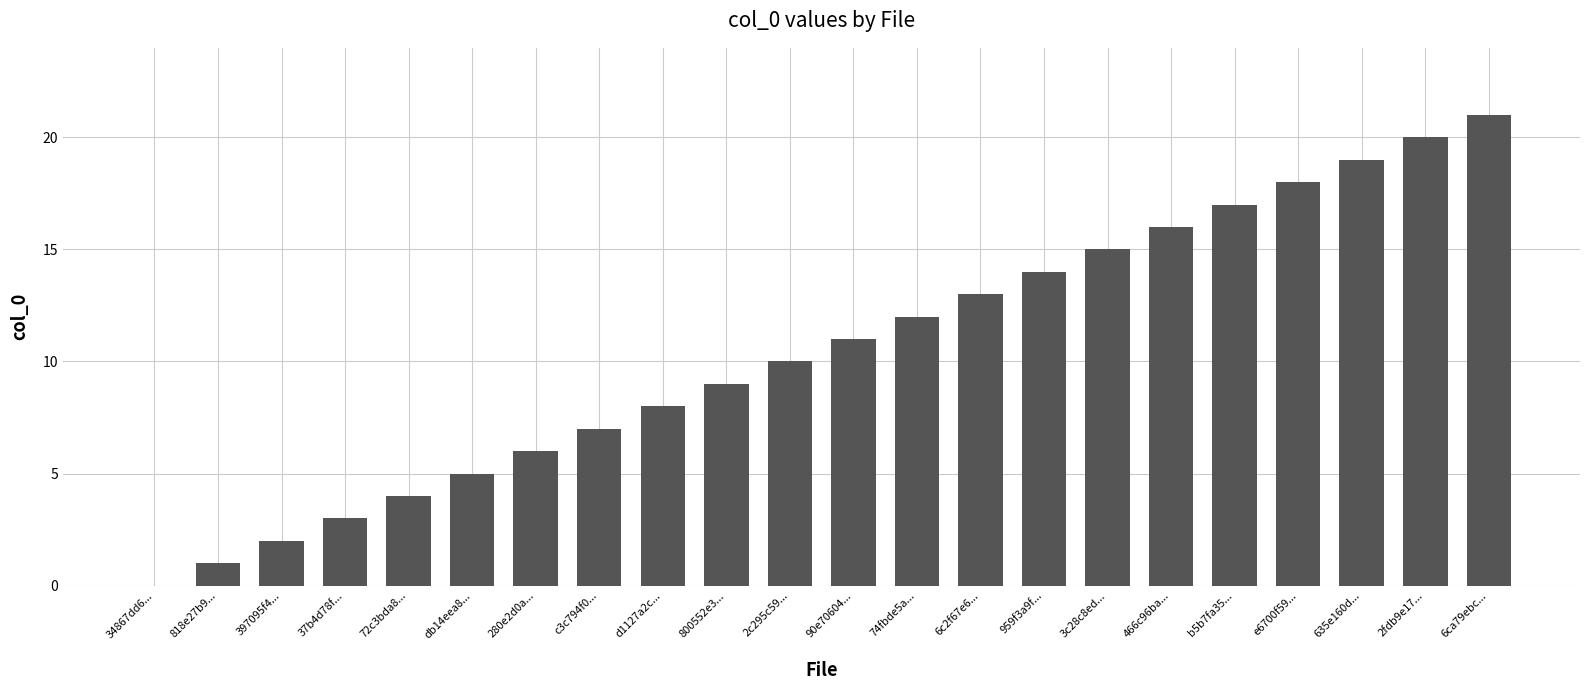

Which label corresponds to the largest value in the chart?

6ca79ebc...